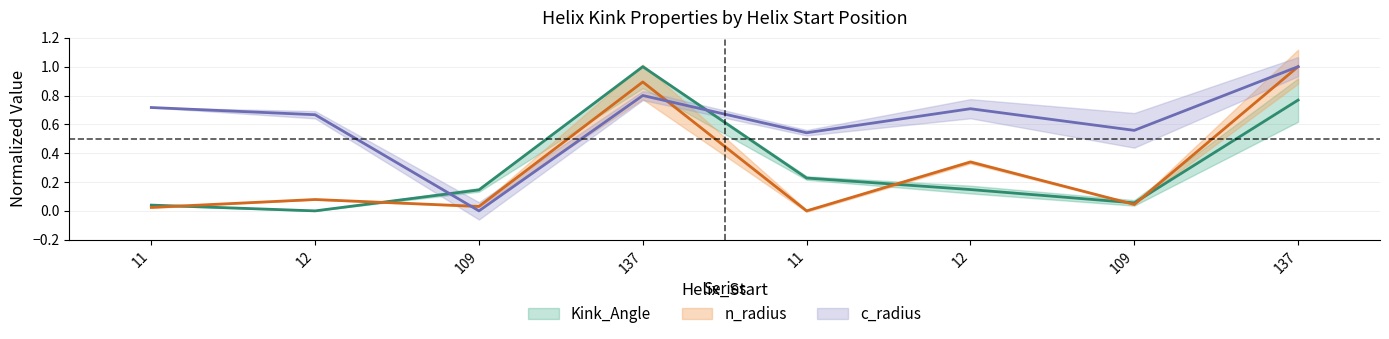

Is the value of n_radius at 11 greater than the value of Kink_Angle at 137?

No